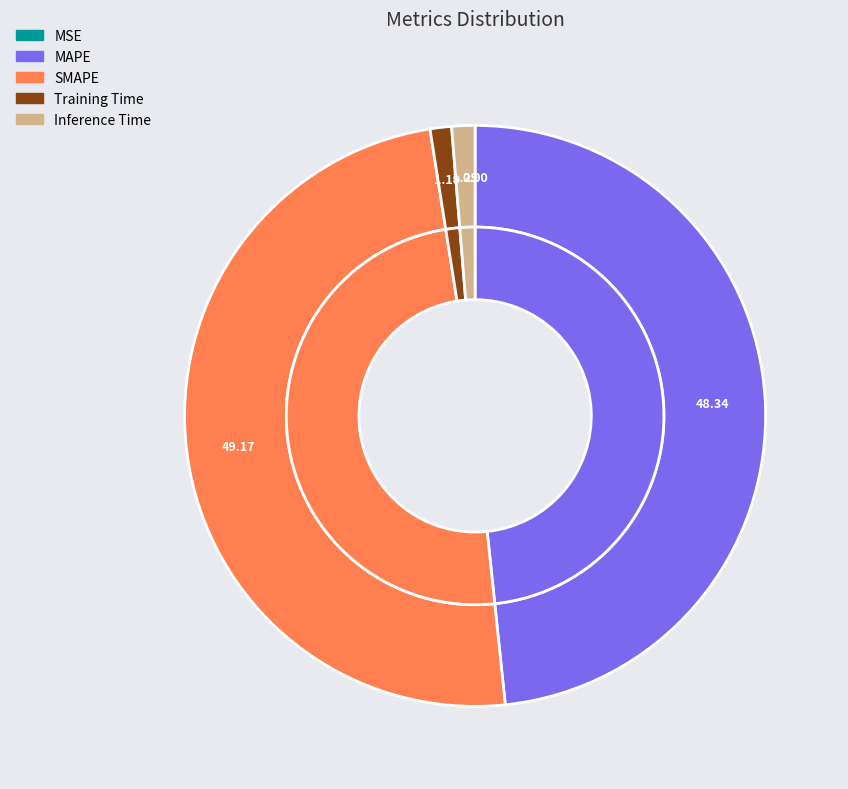

Does SMAPE represent more than half of the total?

No